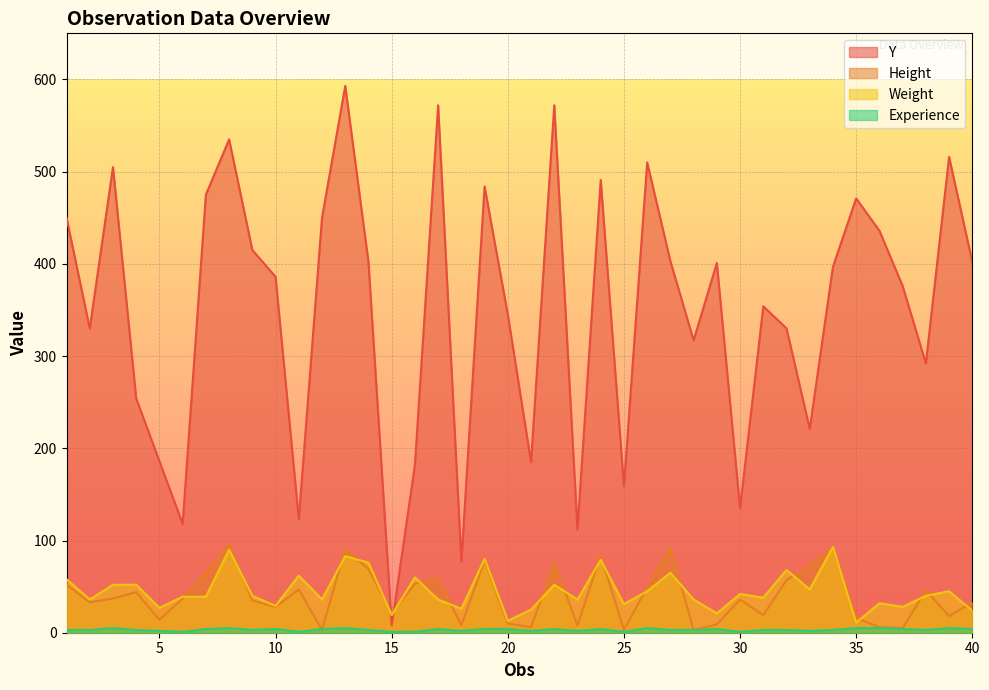

Which series changed the most between 6 and 11?

Weight